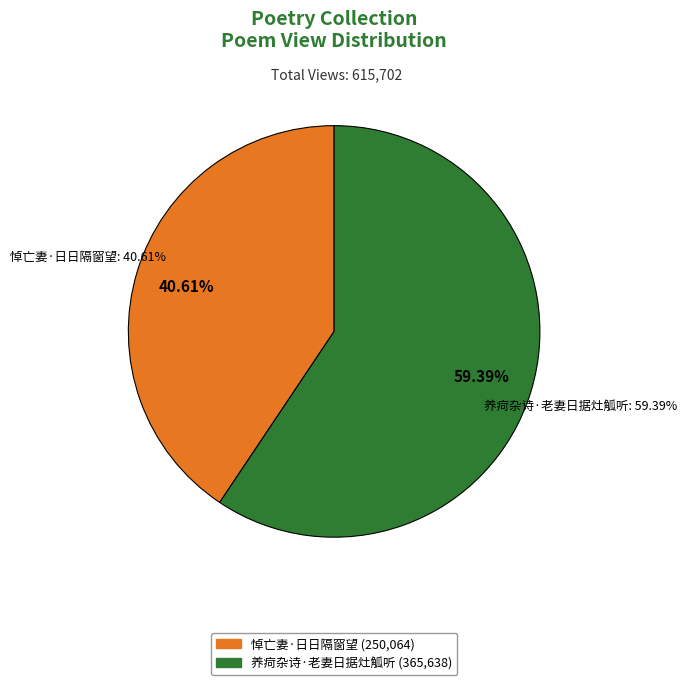

To the nearest percent, what is the difference between the 养疴杂诗·老妻日据灶觚听 and 悼亡妻·日日隔窗望 slice percentages?

19%